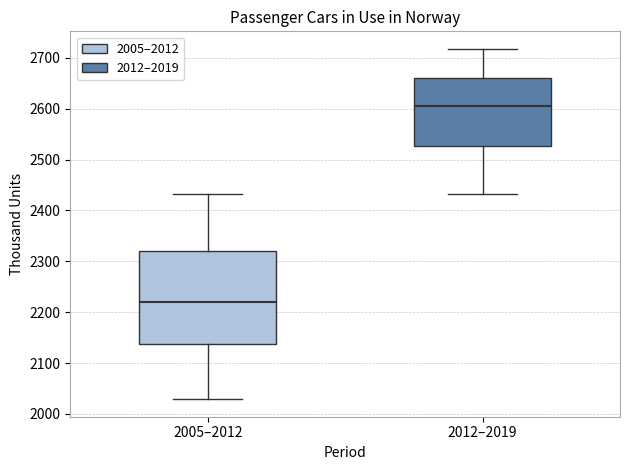

Reading left to right, transcribe this box plot: for each box, give where its median line is, the range the box spans, and where its two whiskers end, as read against the y-axis. The values are not printed on the chart, so give them approximately, as read against the axis.

2005–2012: median 2220, box 2140 to 2320, whiskers 2030 to 2430
2012–2019: median 2610, box 2530 to 2660, whiskers 2430 to 2720